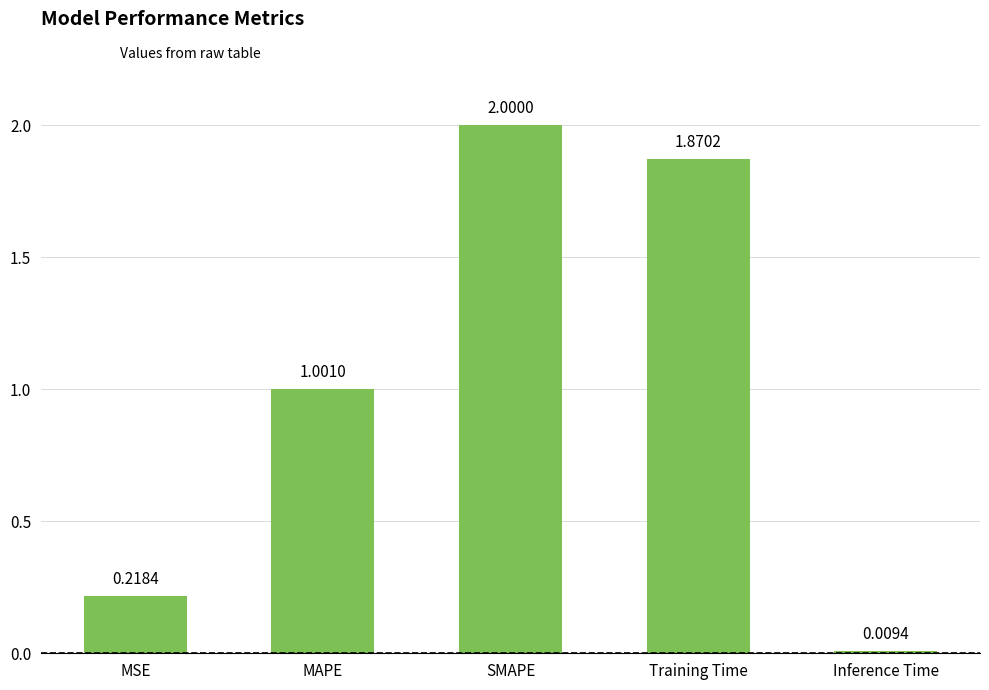

Rank the categories by value from highest to lowest.

SMAPE, Training Time, MAPE, MSE, Inference Time